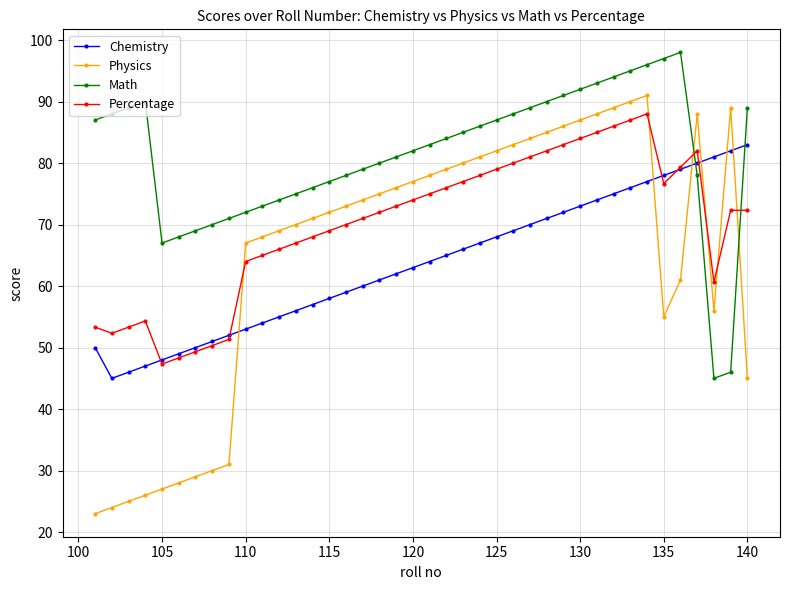

How many lines are shown in the chart?

4